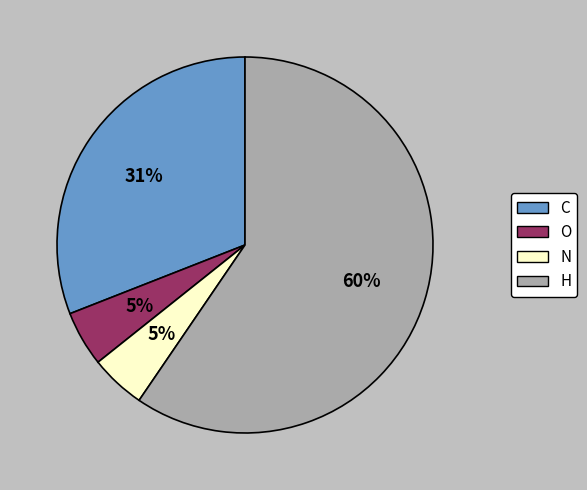

To the nearest percent, what is the combined percentage of N and C?

36%